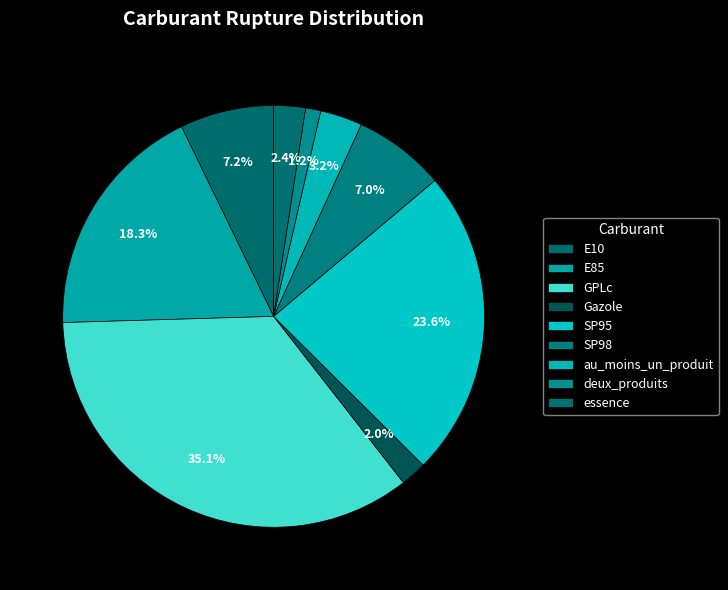

How many segments does this pie chart have?

9